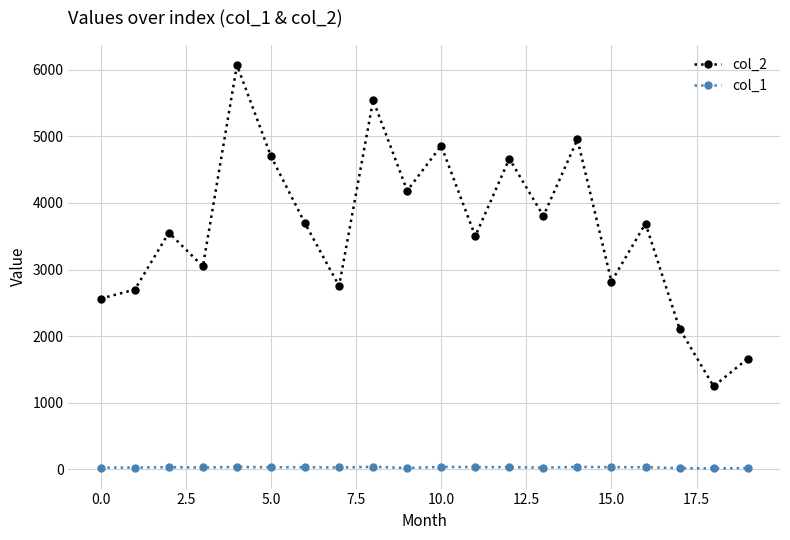

In col_2, how many points are higher than both neighbors (excluding endpoints)?

7